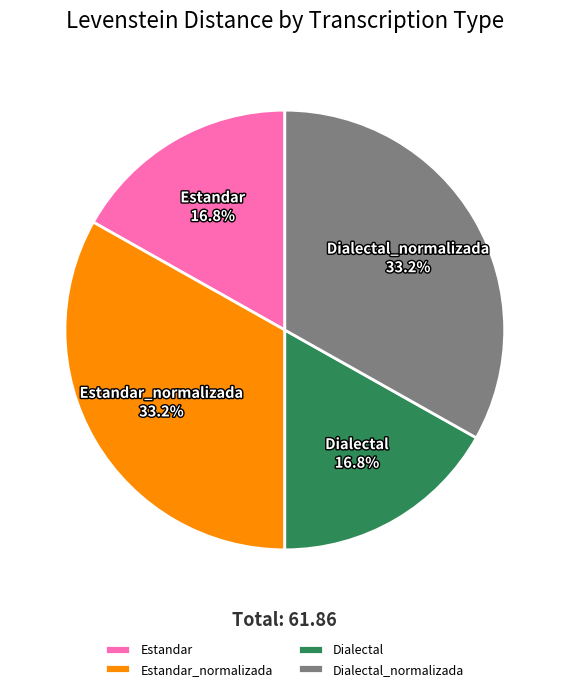

Does Estandar_normalizada account for over 50% of the chart?

No